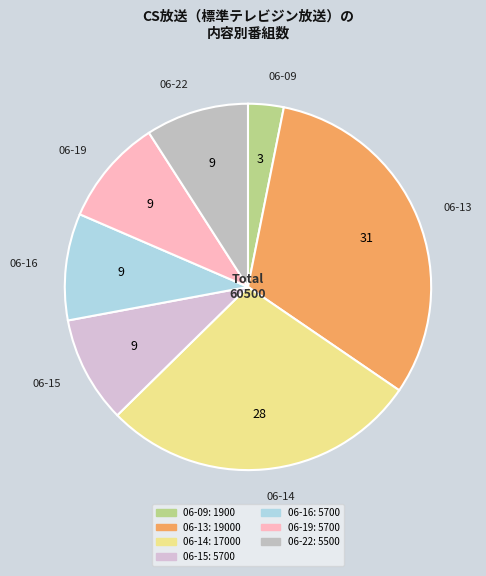

Is the sum of 06-13 and 06-14 greater than half?

Yes